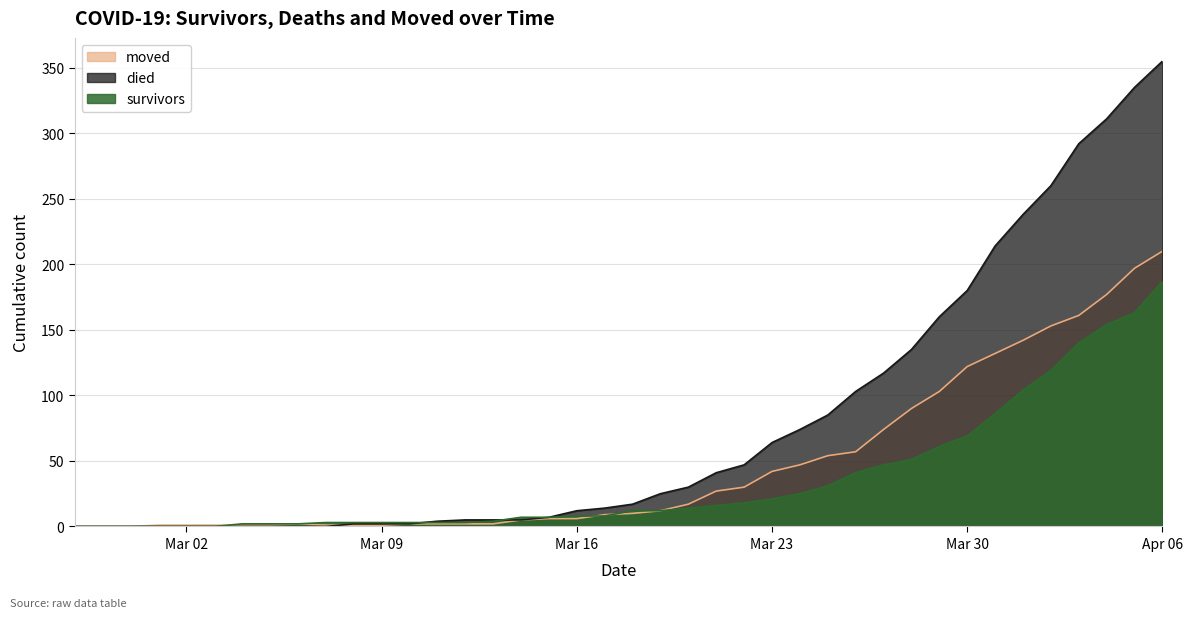

At which label is survivors closest to 93?

2020-03-31